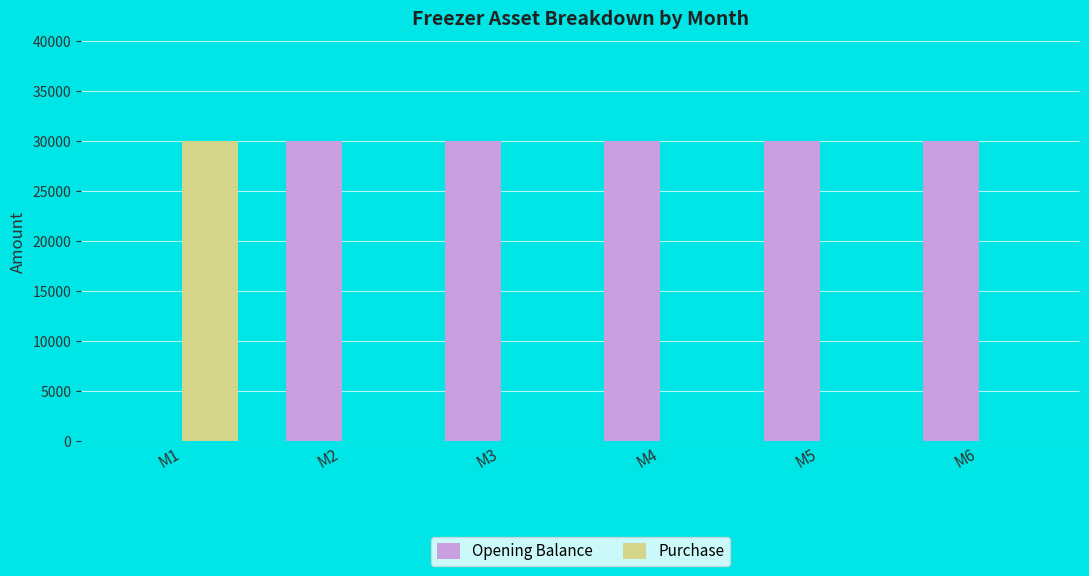

Is the value of Opening Balance at M4 greater than the value of Purchase at M4?

Yes